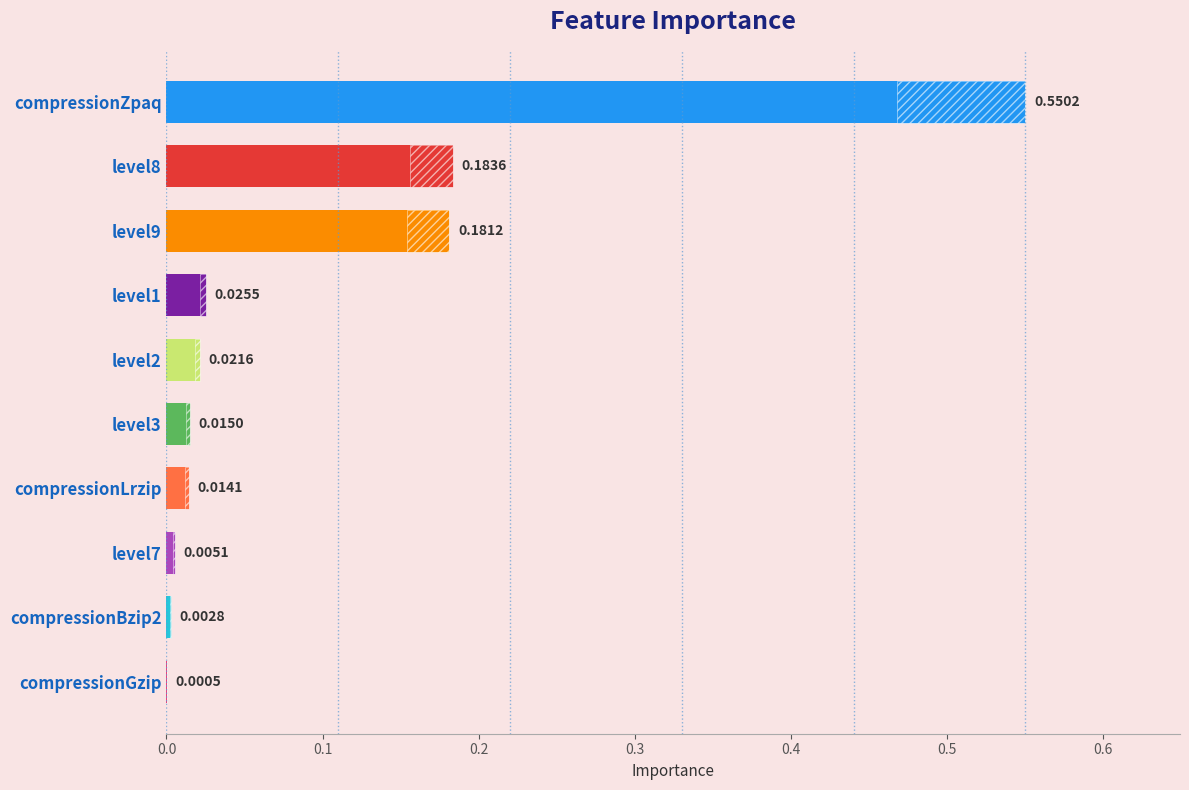

How many bars are there in total?

10